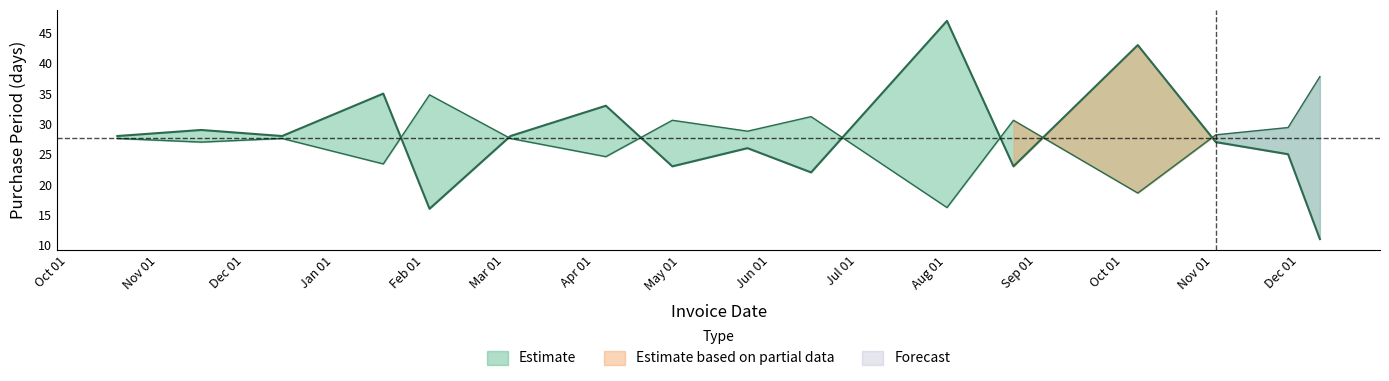

How many data points are above 28?

5